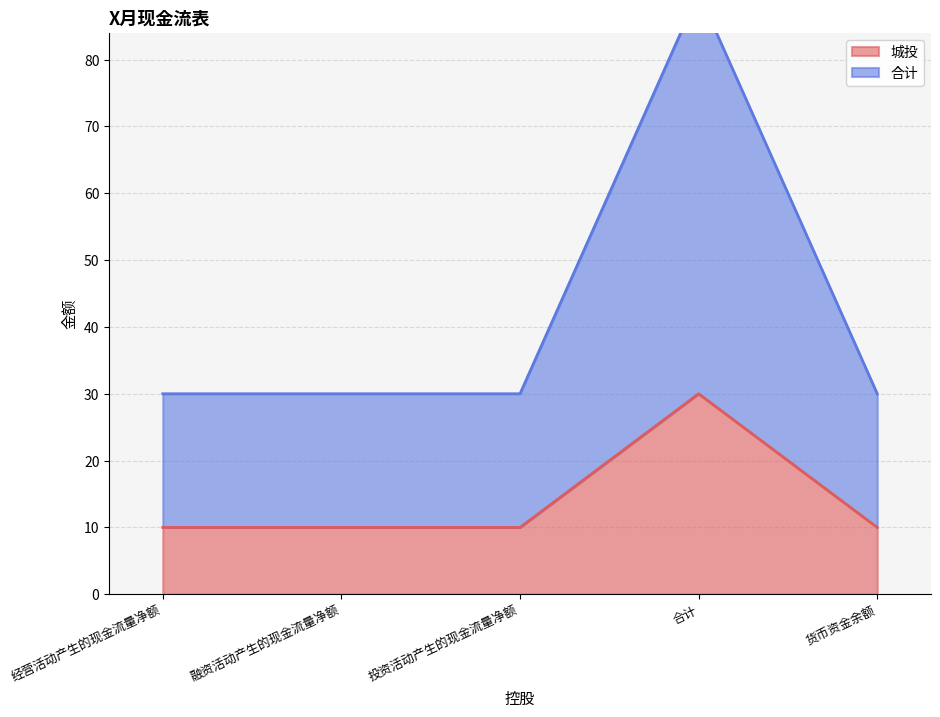

Reading right to left, transcribe all the data shown in this chart.

城投: 10	30	10	10	10
合计: 30	90	30	30	30